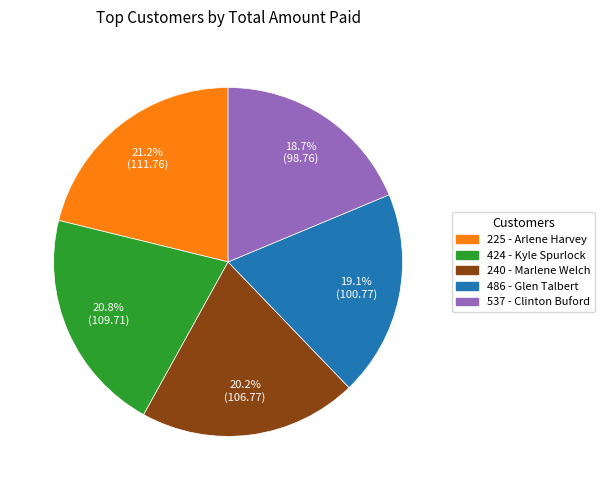

Count the number of slices in the pie.

5